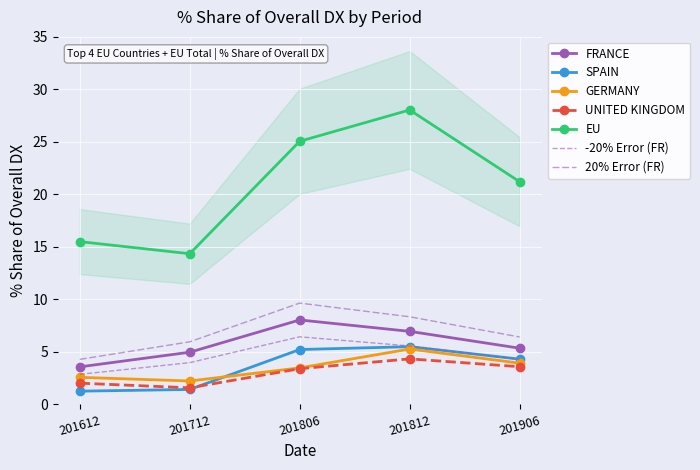

Read the EU value at 201806.

25.1